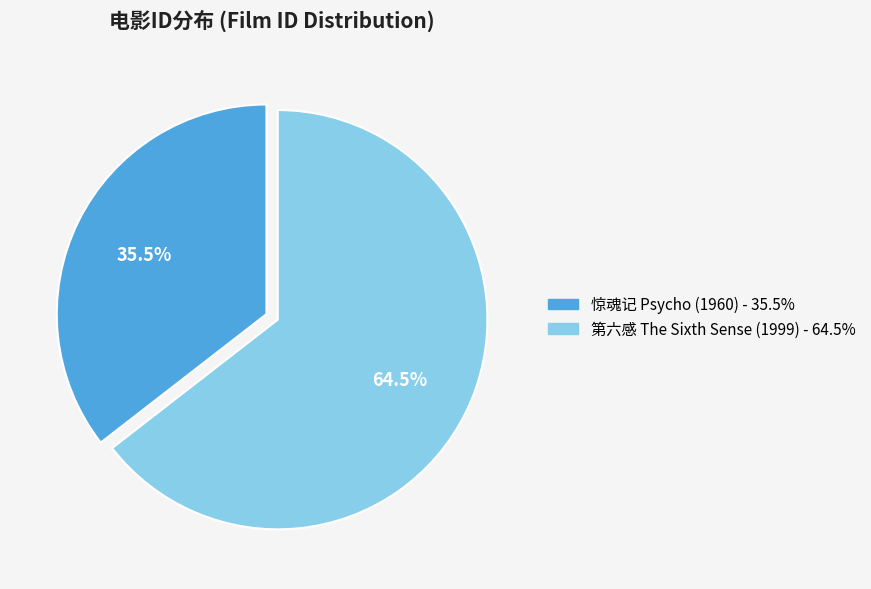

Rank the categories by value from highest to lowest.

第六感 The Sixth Sense (1999), 惊魂记 Psycho (1960)